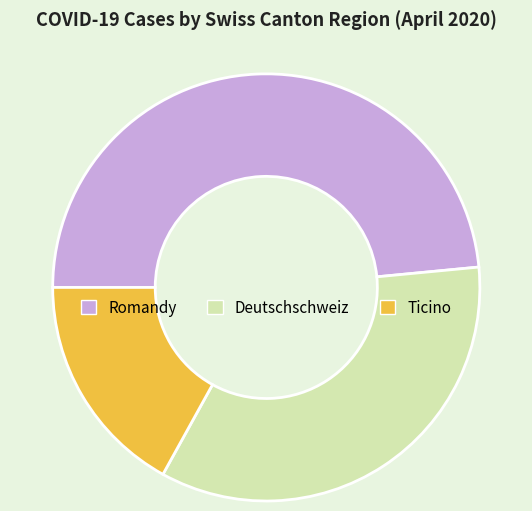

What is the smallest slice in the pie chart?

Ticino